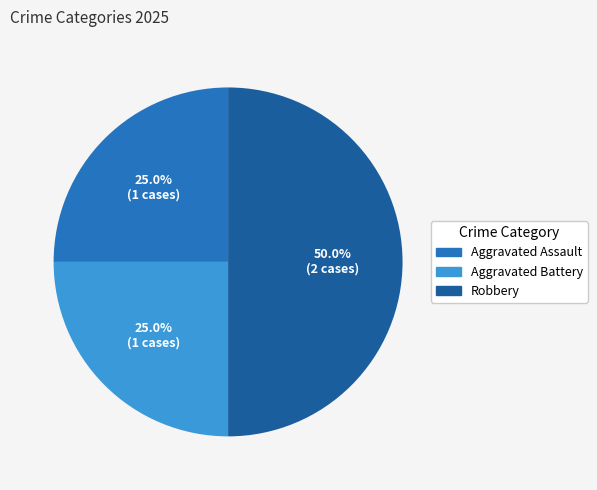

What is the ratio of the value at Aggravated Assault to the value at Robbery?

0.5